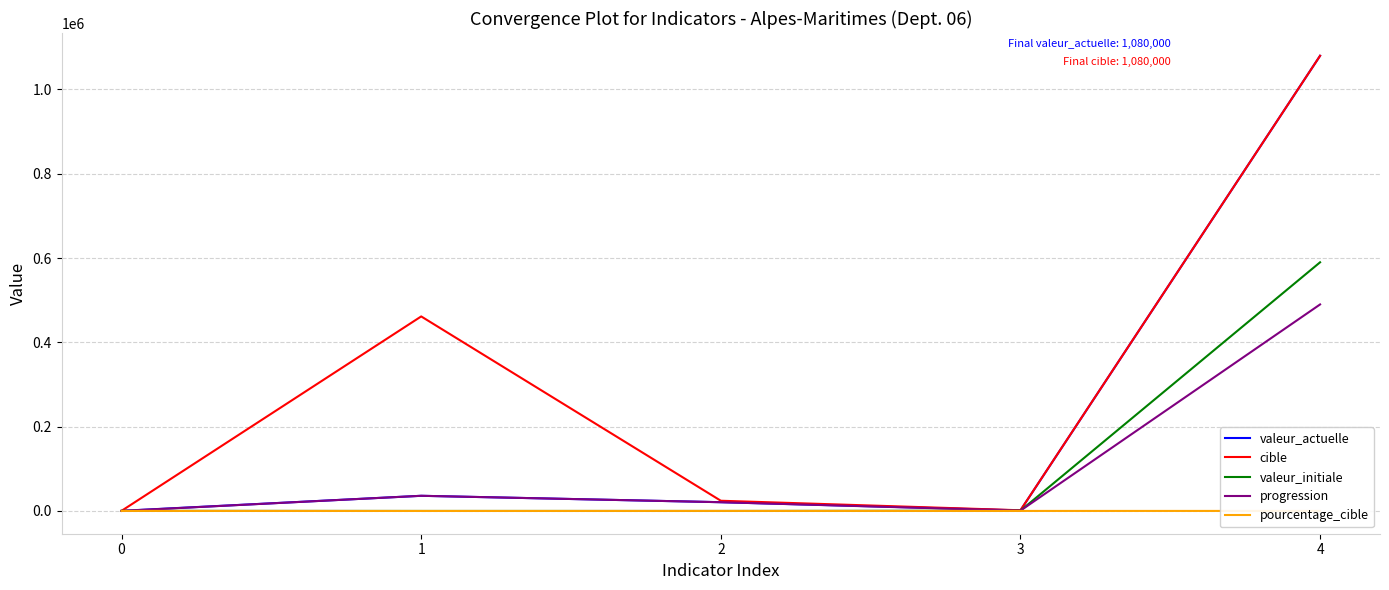

At which label does cible reach its peak?

4